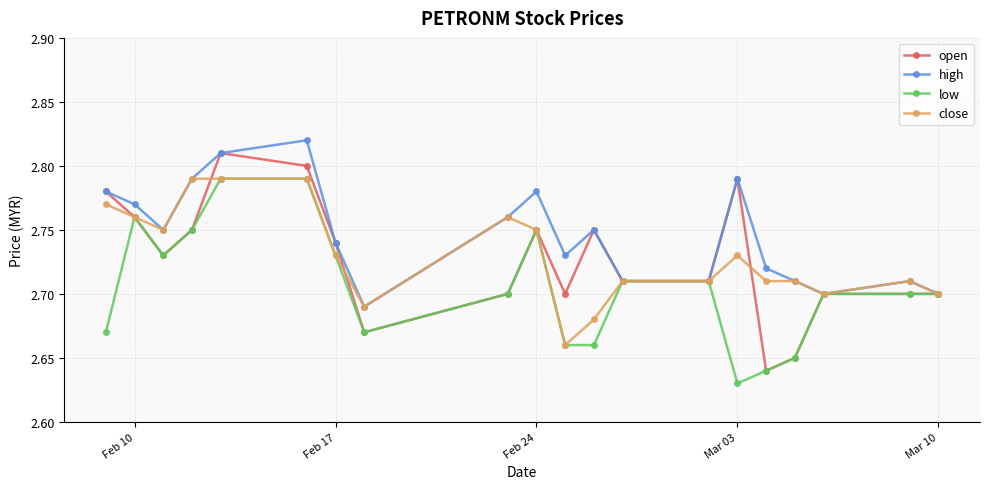

True or false: high has more than 1 points higher than both neighbors.

True